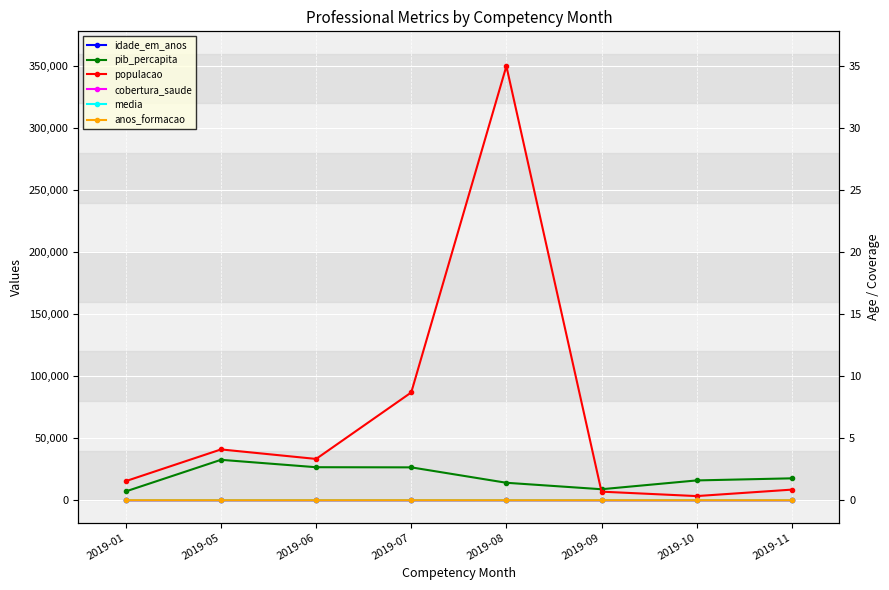

Is the value of cobertura_saude at 2019-06 greater than the value of populacao at 2019-09?

No